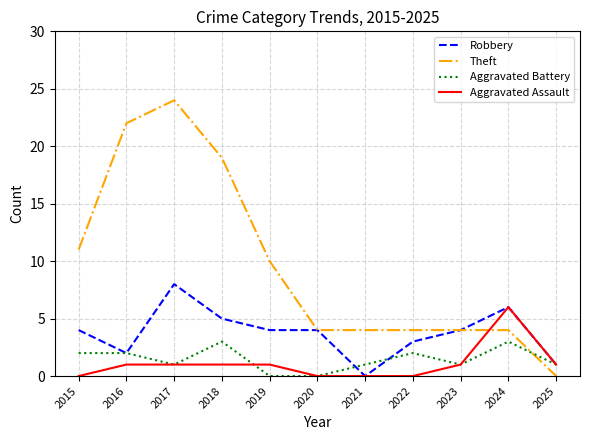

What is the difference between the second highest and minimum values in the Aggravated Assault series?

1